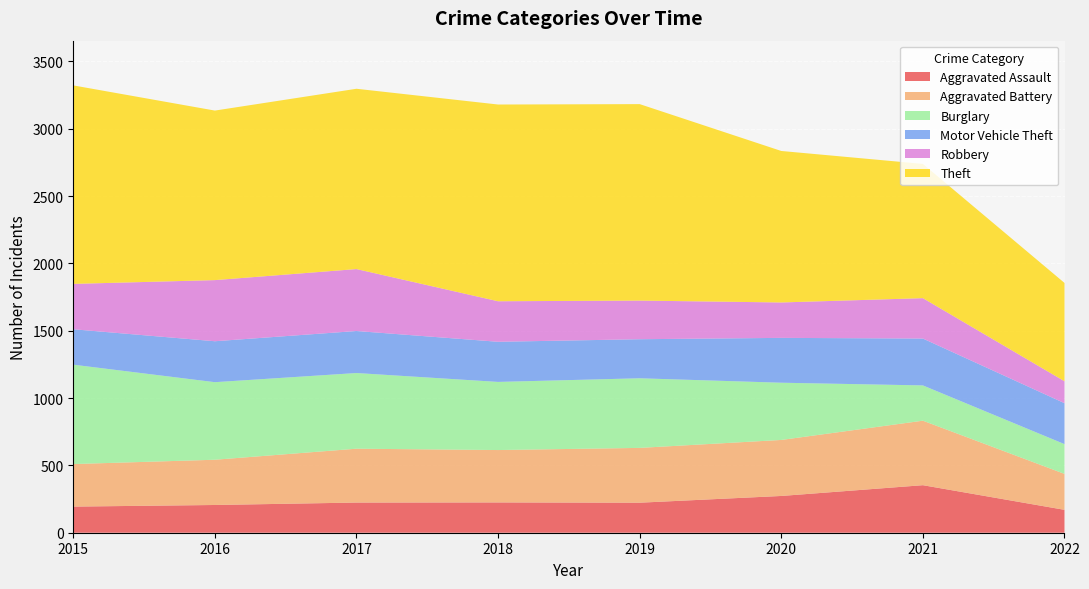

Reading left to right, list all the values displayed in this chart.

Aggravated Assault: 194	206	224	225	223	273	353	170
Aggravated Battery: 316	336	400	389	407	416	479	267
Burglary: 738	576	562	506	517	425	262	221
Motor Vehicle Theft: 263	304	312	298	290	333	348	304
Robbery: 337	454	460	301	287	263	300	163
Theft: 1474	1259	1339	1461	1459	1125	997	730